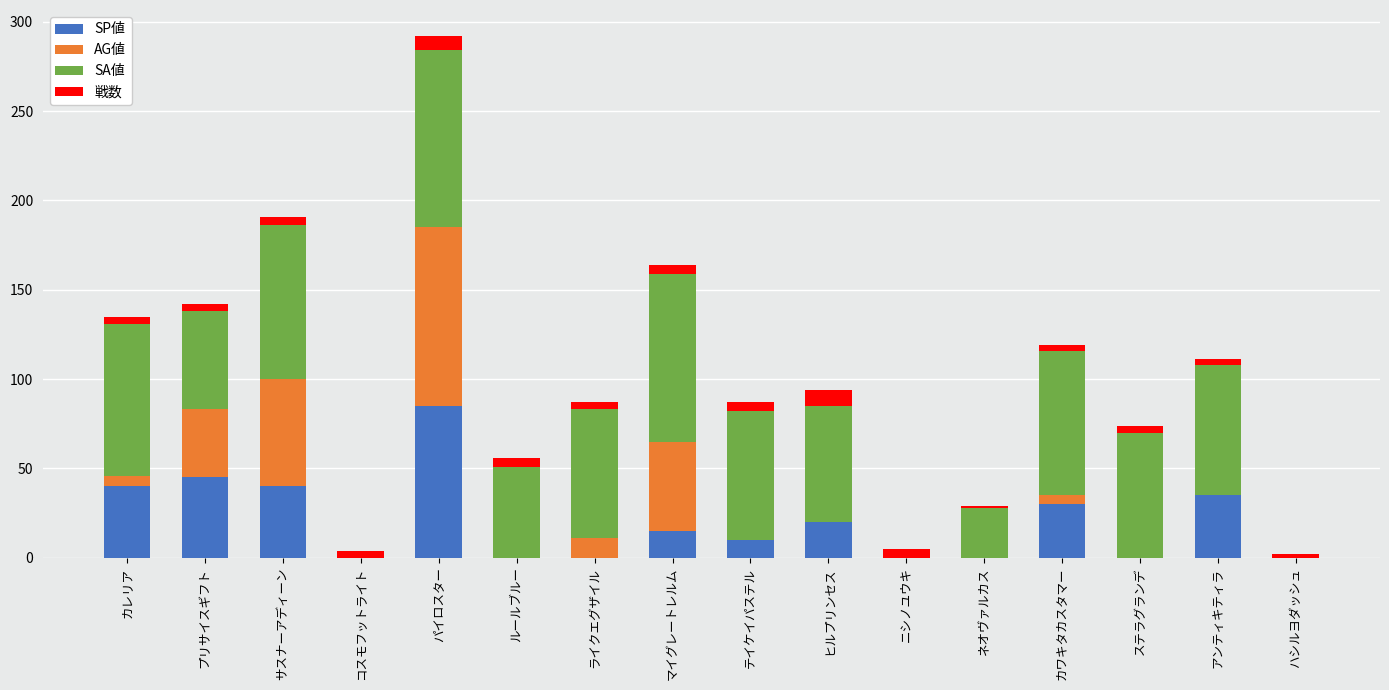

At which category is the sum across all series the highest?

パイロスター